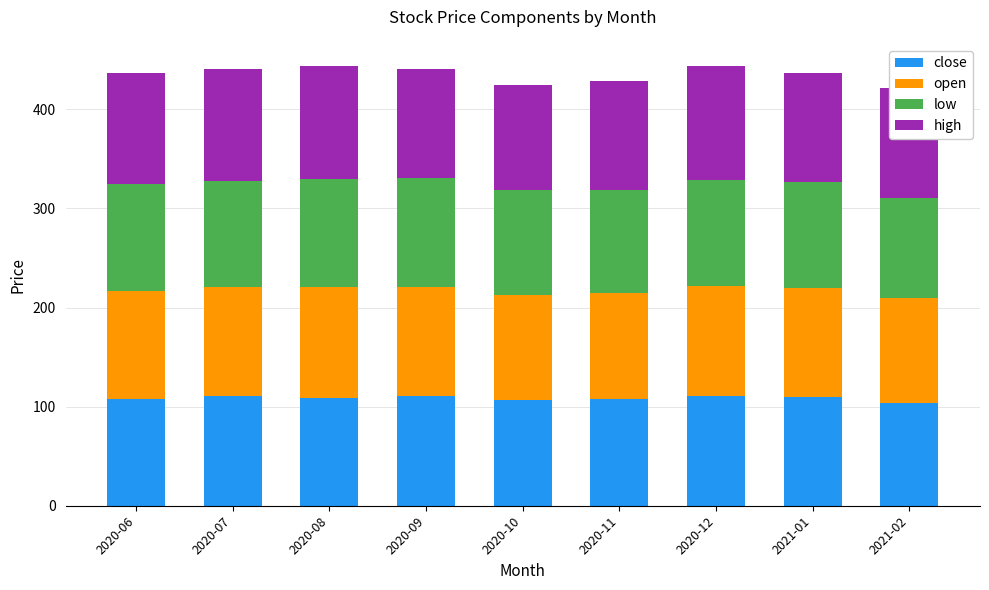

What is the sum of all close values?

975.6